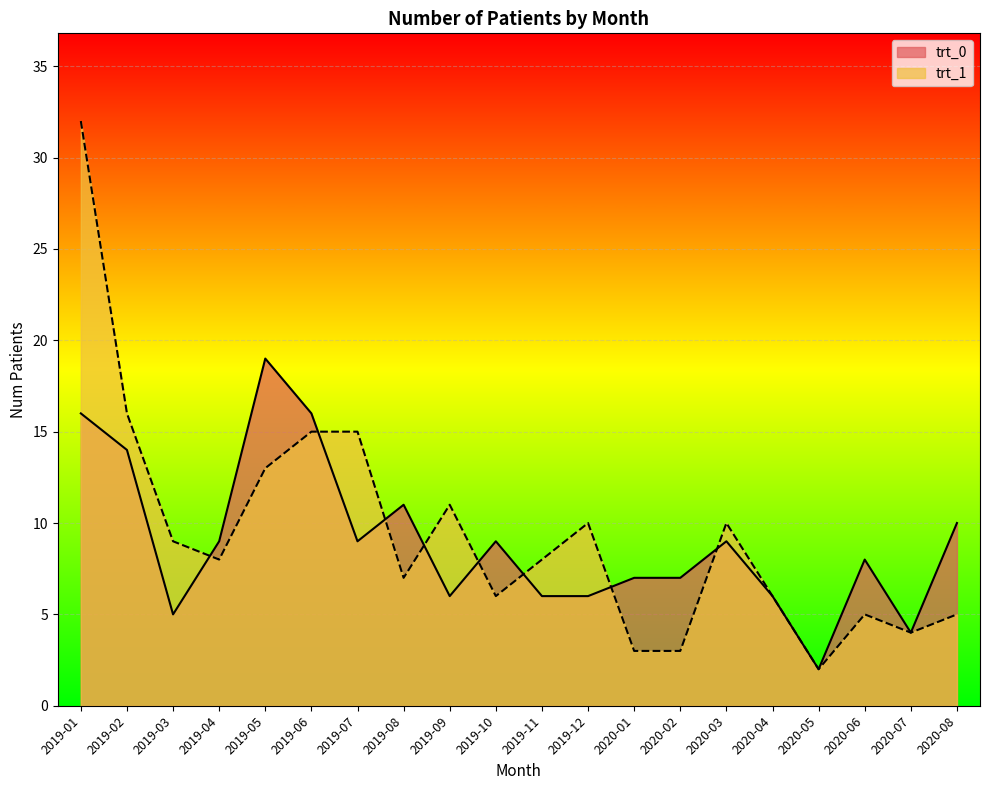

How many data points in trt_0 are above 9?

6